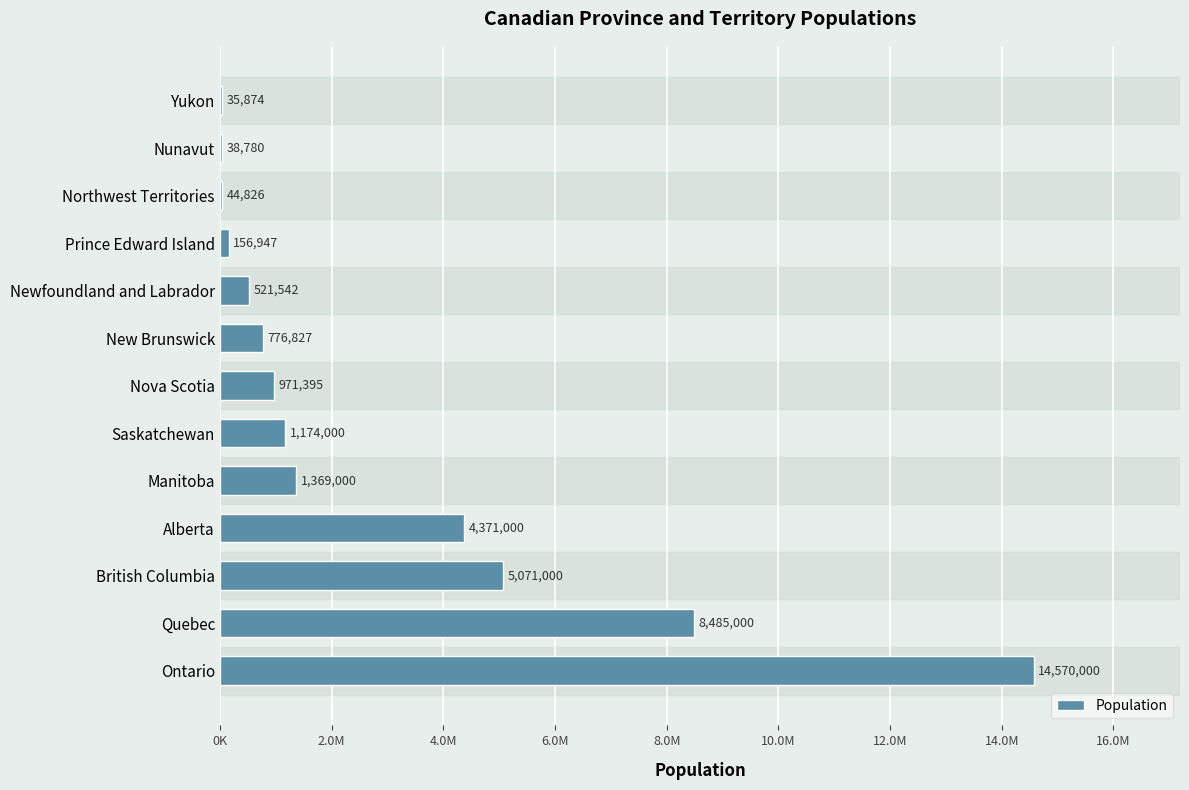

Are the bars horizontal?

Yes